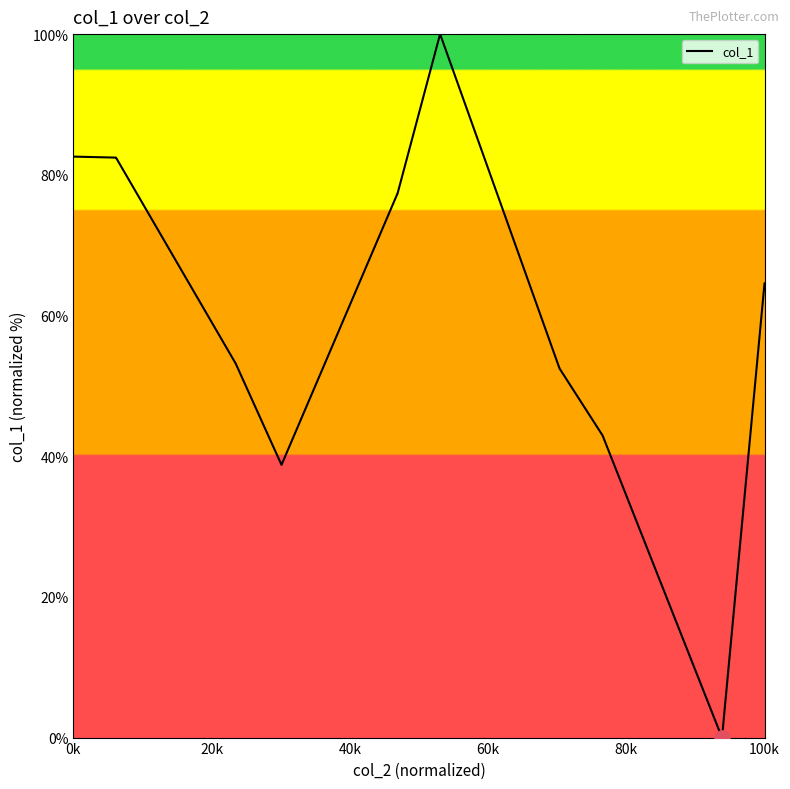

What is the greatest value displayed?

100.0